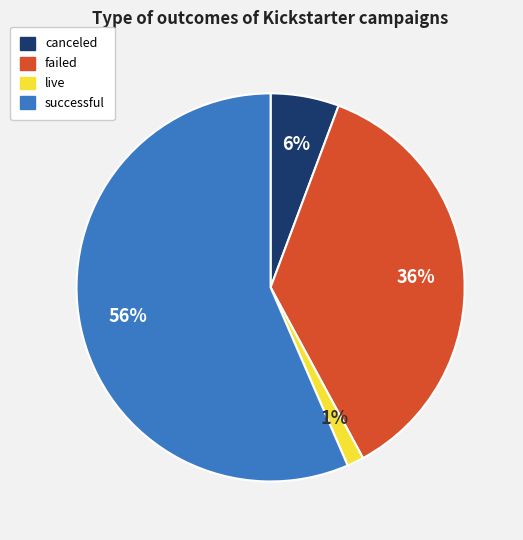

Rank the categories by value from lowest to highest.

live, canceled, failed, successful